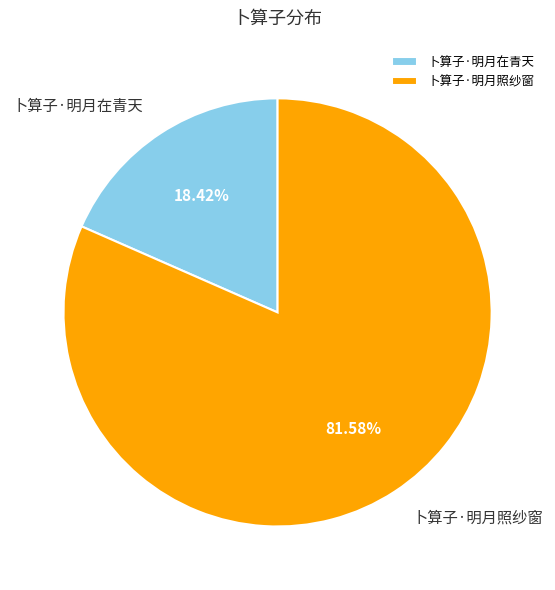

To the nearest percent, what is the combined percentage of 卜算子·明月照纱窗 and 卜算子·明月在青天?

100%